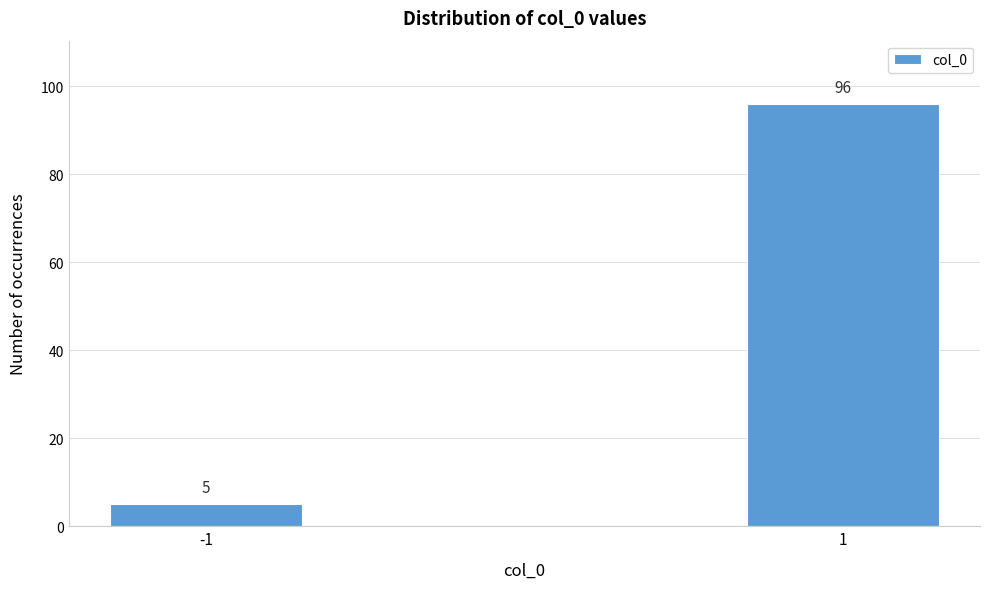

Reading right to left, what are all the values shown in this chart?

1=96	-1=5